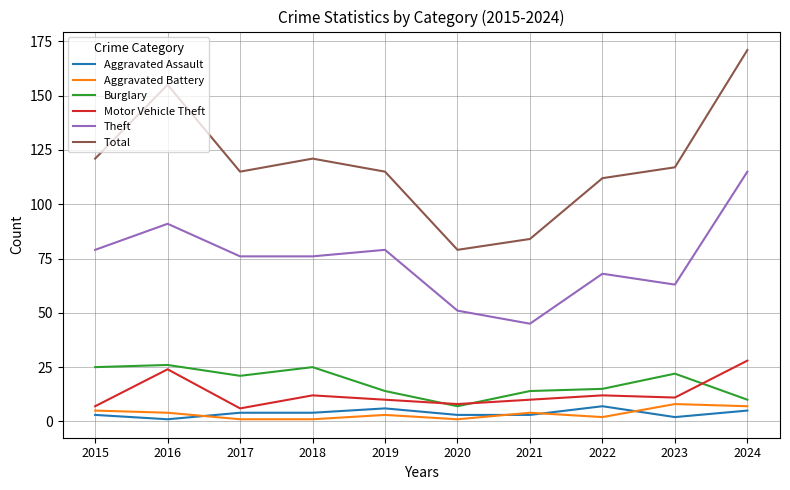

True or false: Motor Vehicle Theft and Theft intersect in this chart.

False